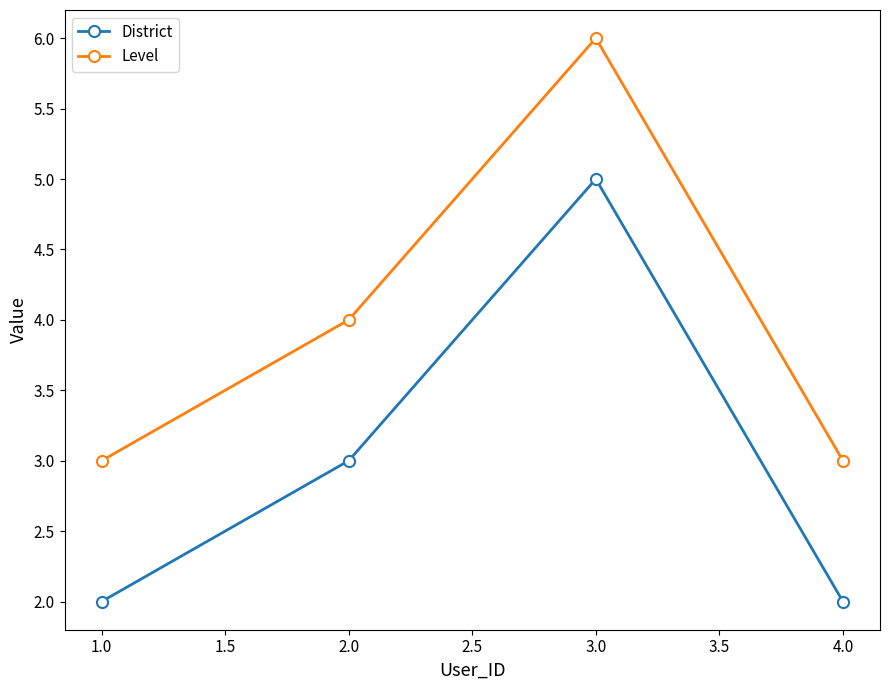

Rank the series by their maximum value, from highest to lowest.

Level, District